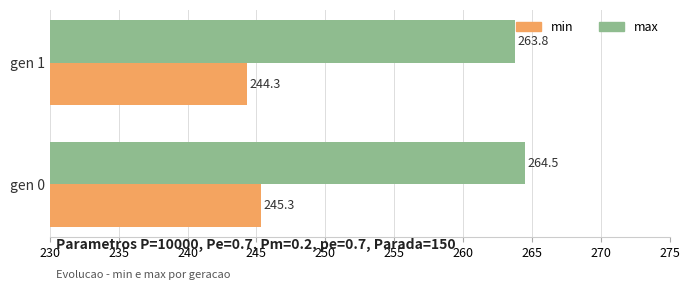

What is the sum of all min values?

489.6